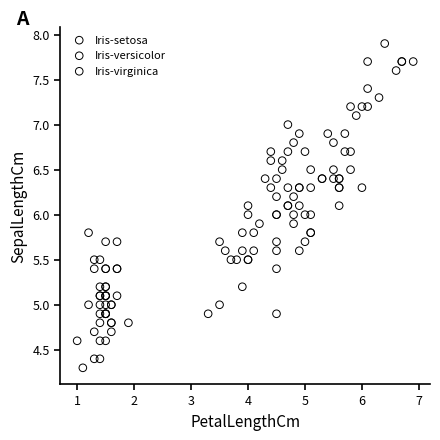

What are all the series names shown in the legend?

Iris-setosa, Iris-versicolor, Iris-virginica